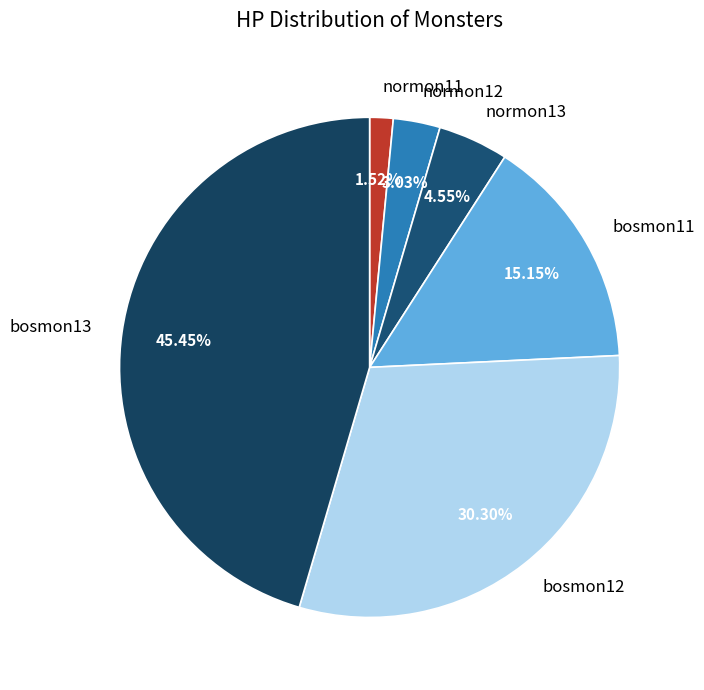

To the nearest percent, what is the average slice percentage?

17%